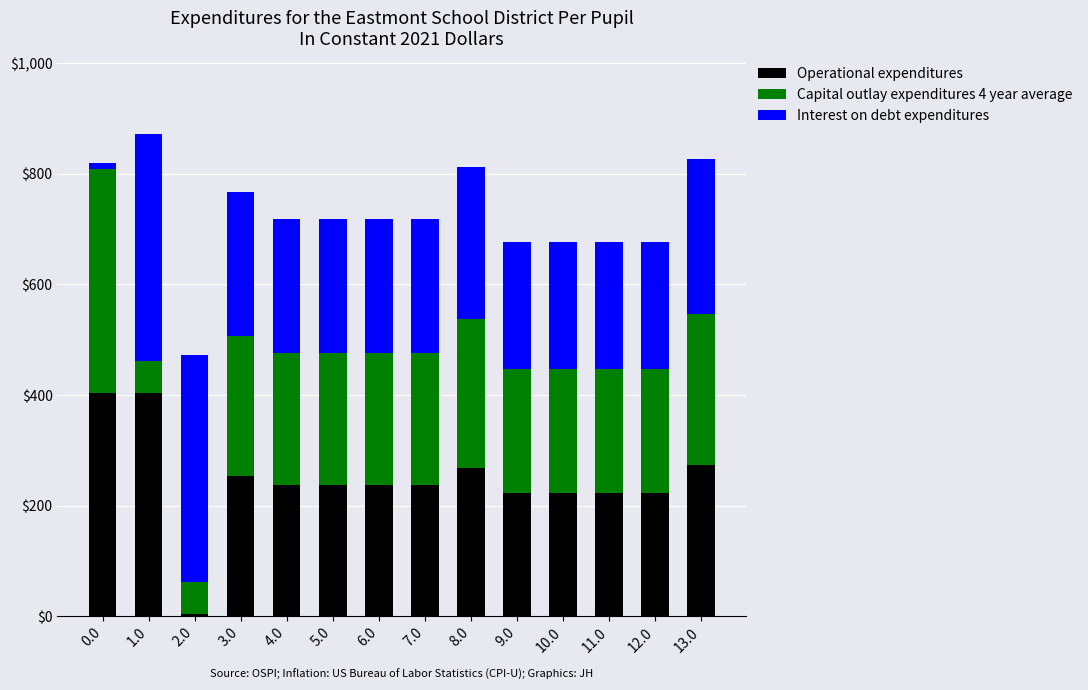

What is the average value of the Operational expenditures series?

246.5